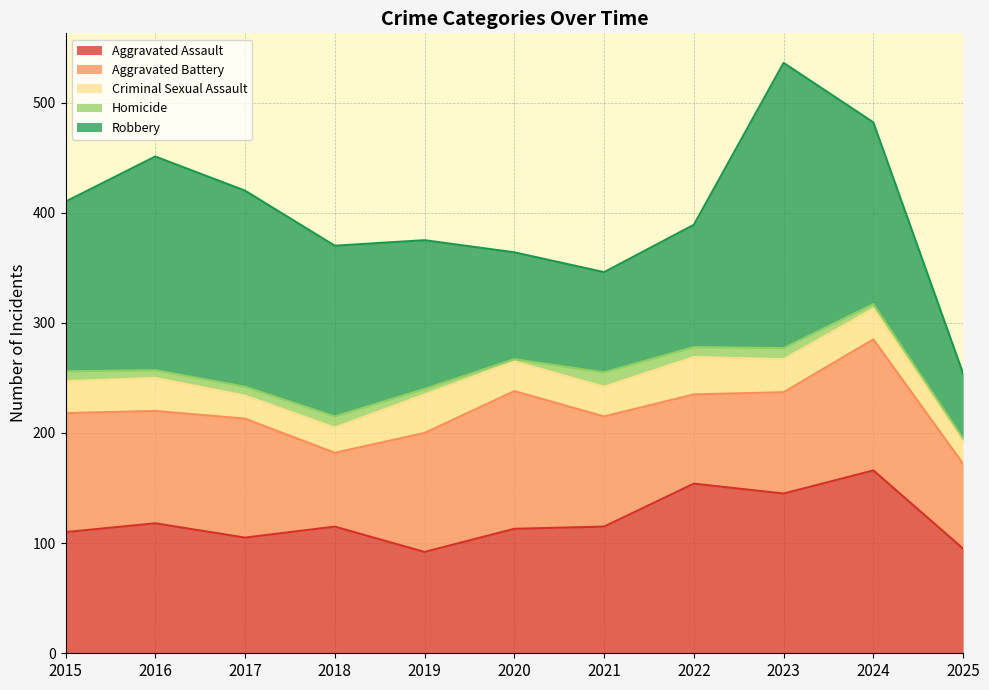

What is the maximum value for Aggravated Assault?

166